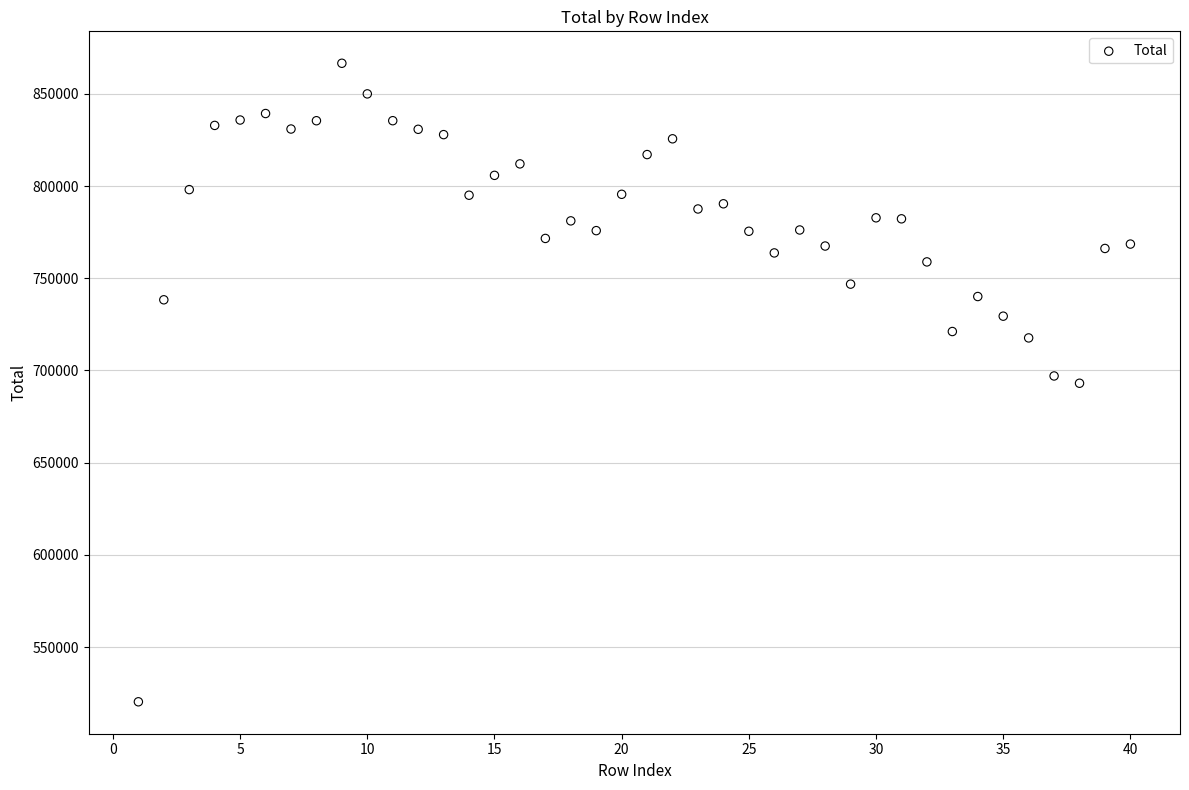

What is the range of X values (max minus min)?

39.0